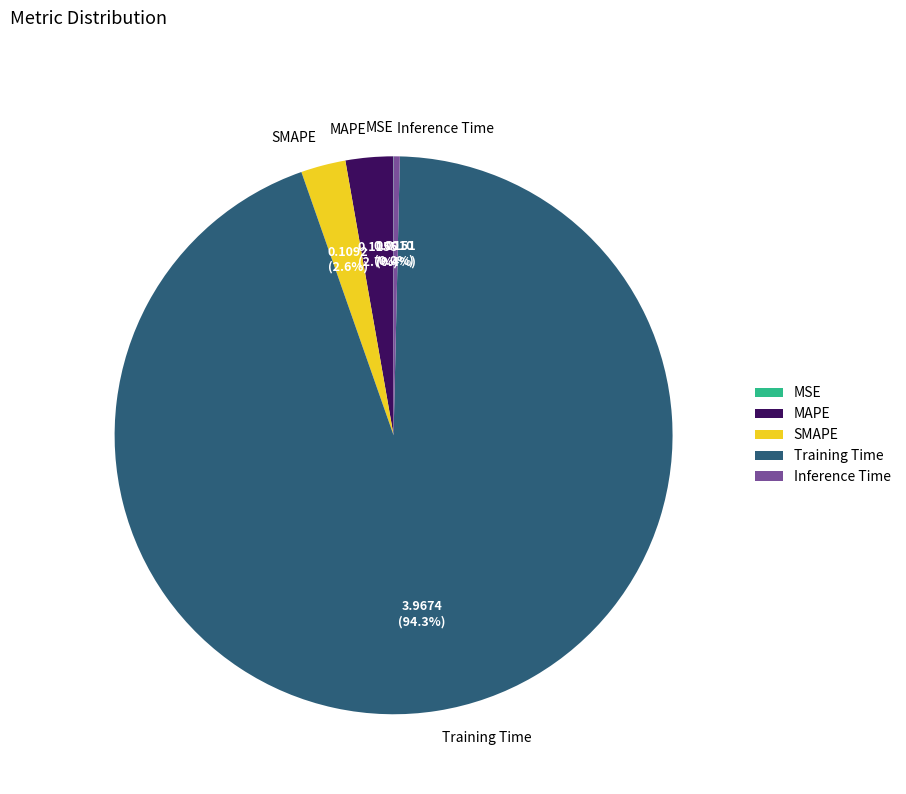

What is the largest slice in the pie chart?

Training Time